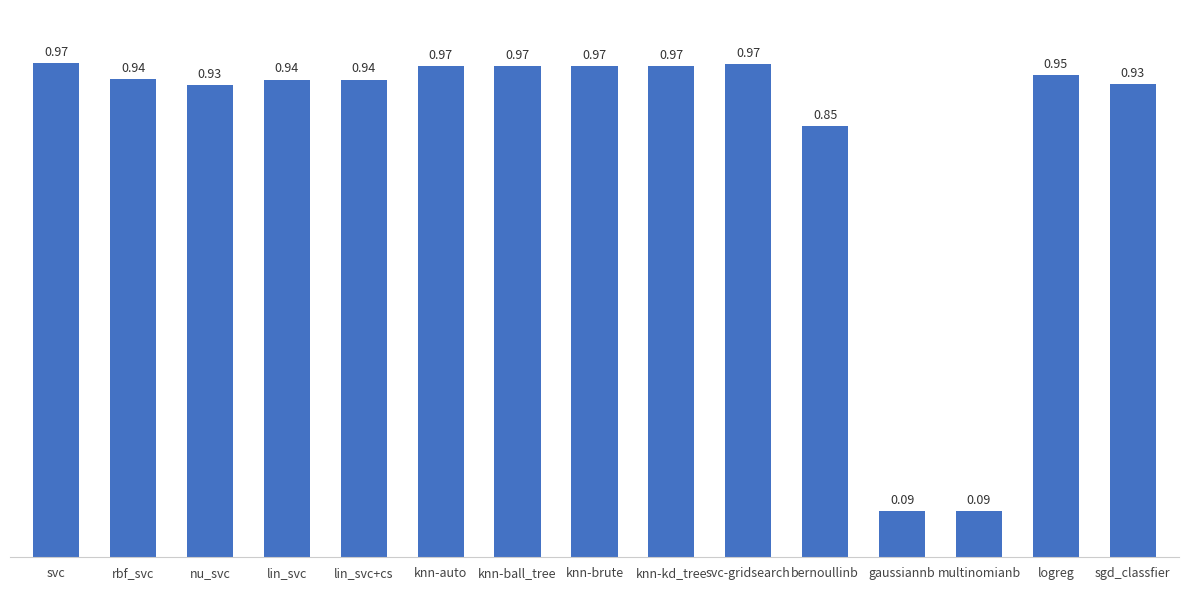

Between bernoullinb and knn-brute, which is larger?

knn-brute